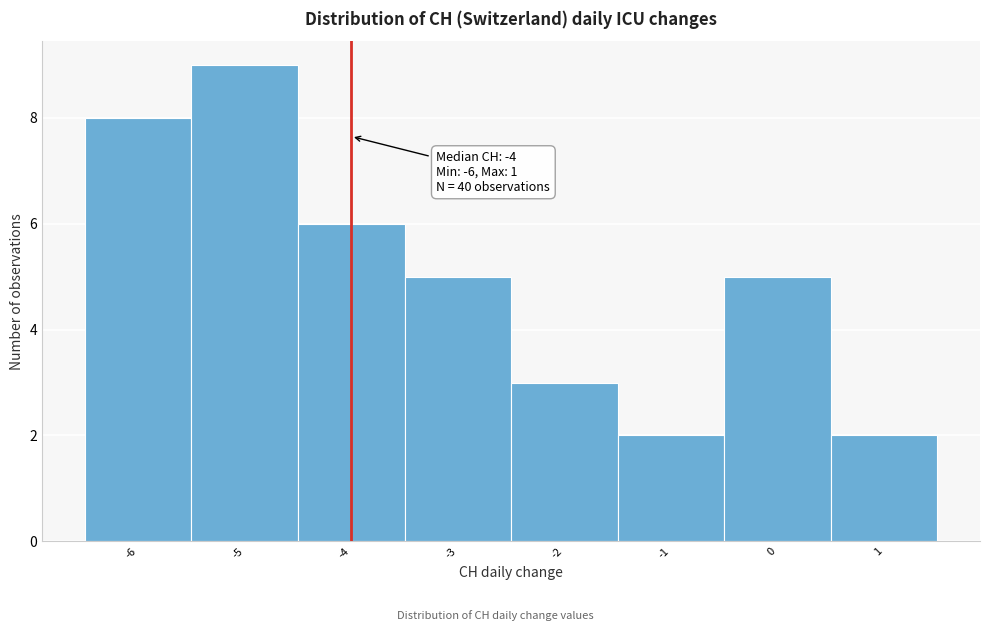

Over which range of the x-axis is the bar tallest?

-5.5 to -4.5